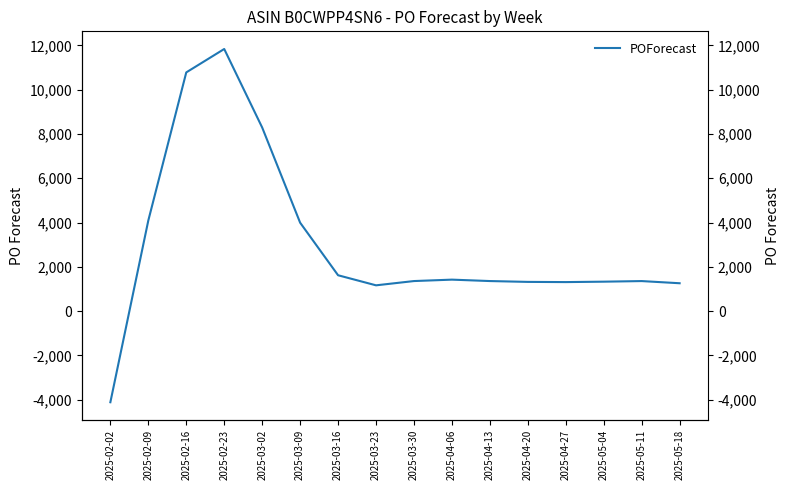

How many negative values are there?

1